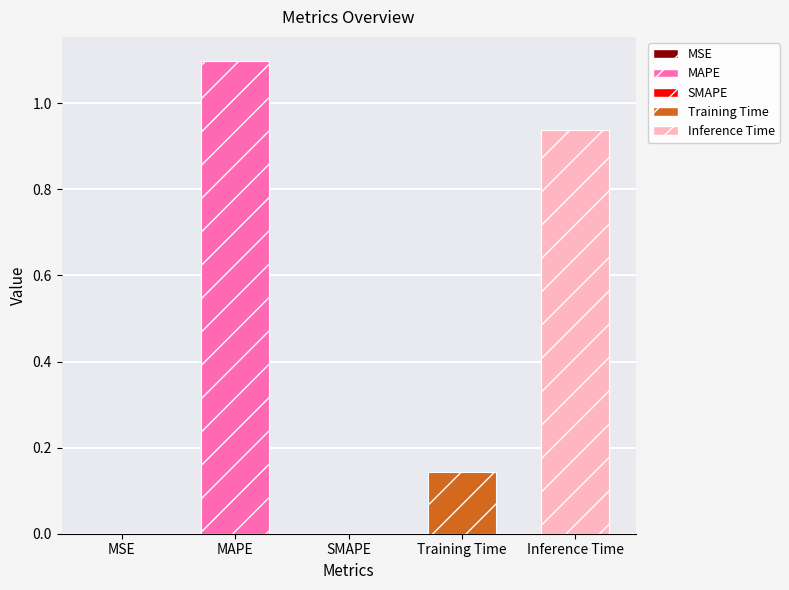

Is it true that the value at Training Time is 0.1?

True